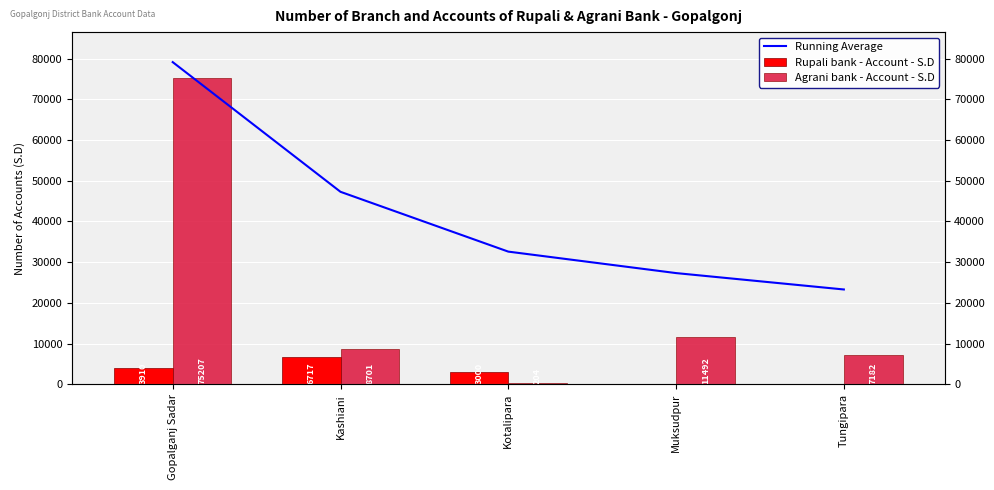

At which label does Rupali bank - Account - S.D reach its minimum?

Muksudpur